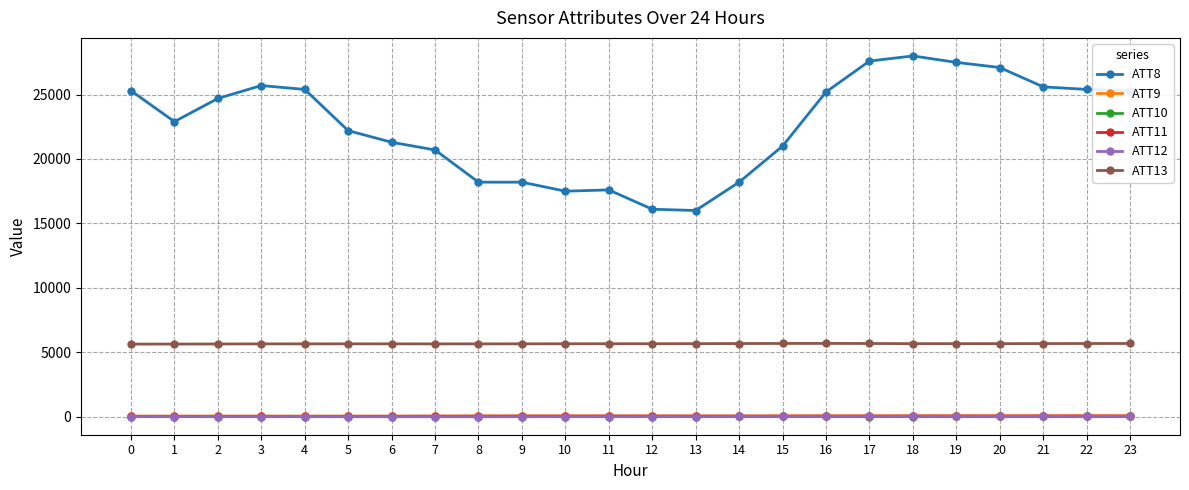

True or false: ATT8 has more than 0 interior local peaks.

True